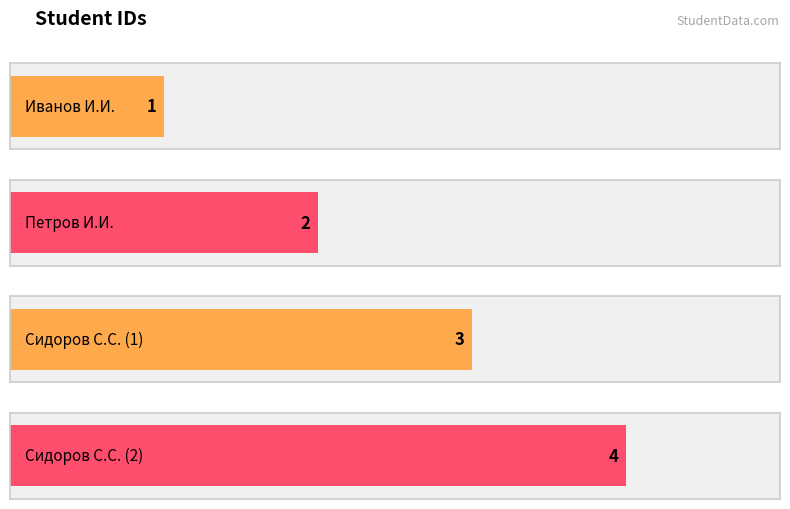

Rank the categories by value from lowest to highest.

Иванов И.И., Петров И.И., Сидоров С.С. (1), Сидоров С.С. (2)